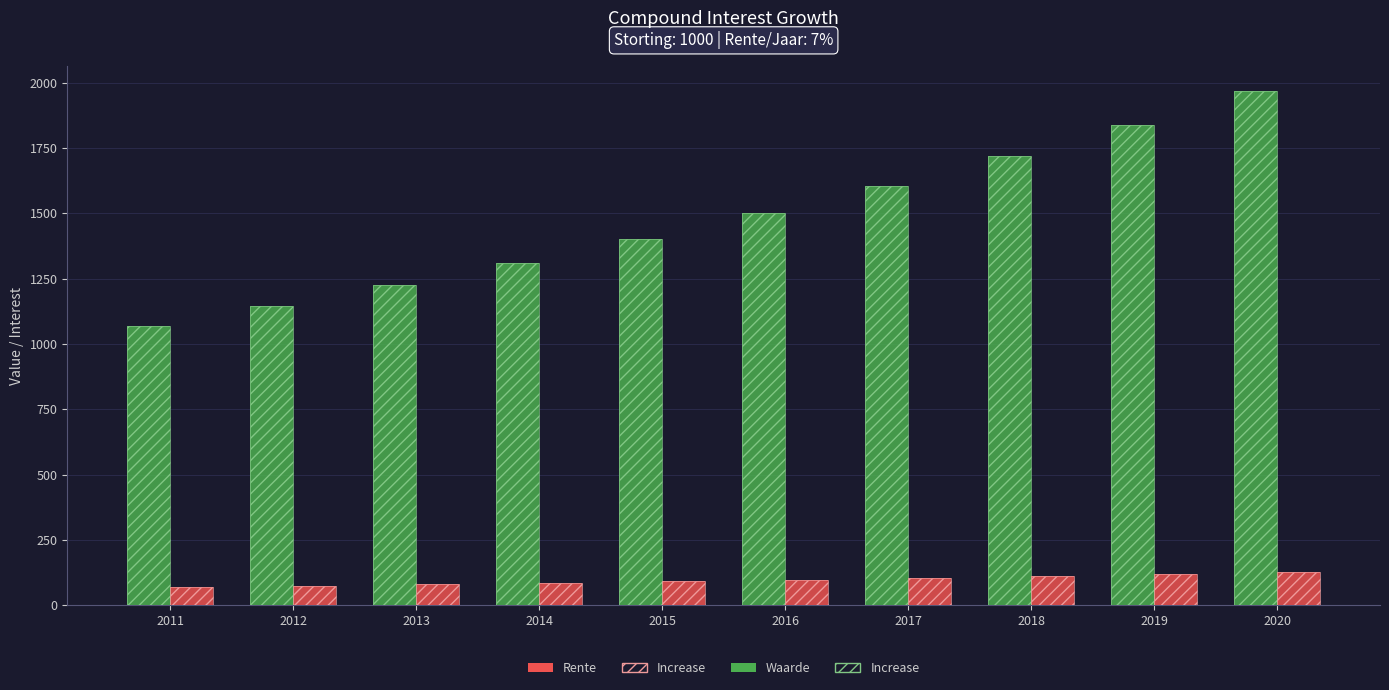

What is the total value across all series at 2015?

2988.6